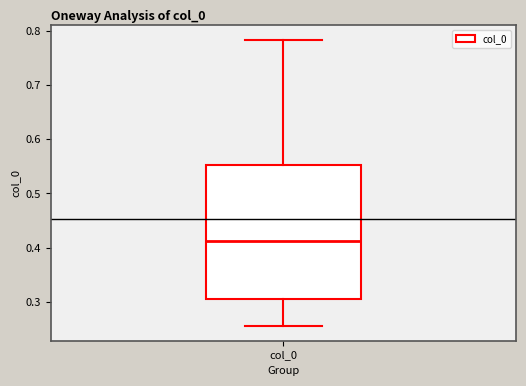

Transcribe this box plot: give where the median line is, the range the box spans, and where the two whiskers end, as read against the y-axis. The values are not printed on the chart, so give them approximately, as read against the axis.

median 0.41, box 0.31 to 0.55, whiskers 0.25 to 0.78